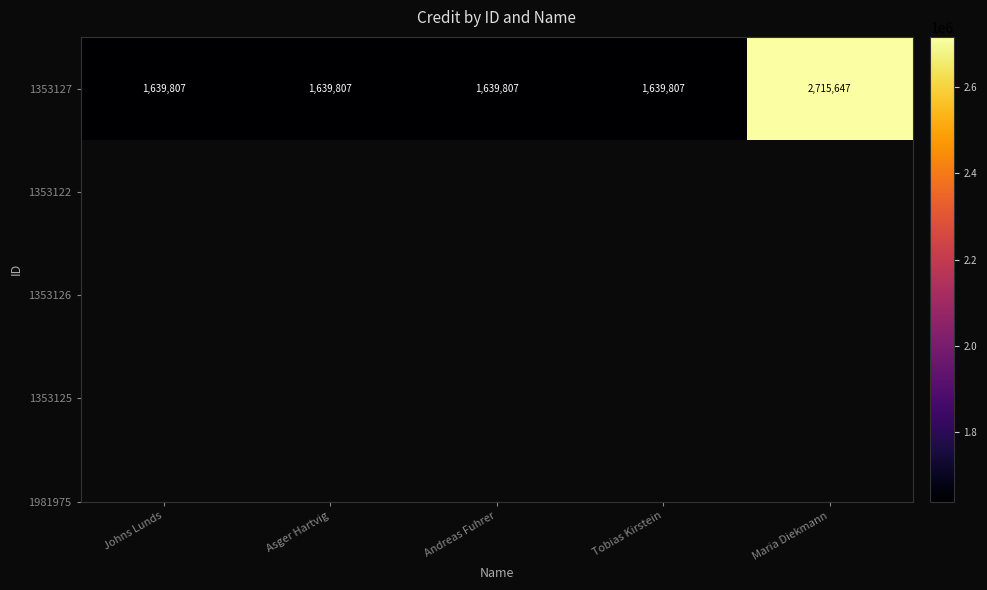

What is the greatest value displayed?

2715647